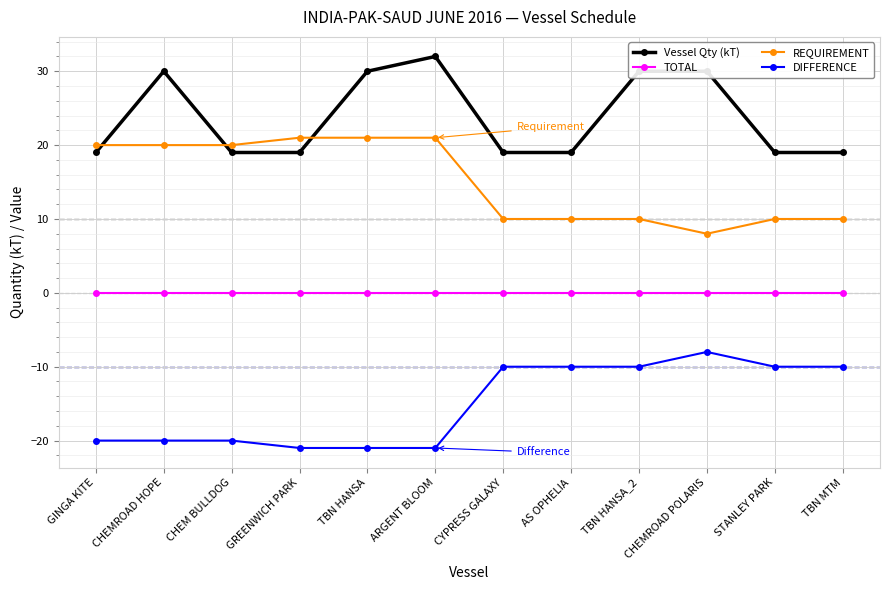

Is it true that TOTAL equals 0 at CHEM BULLDOG?

True